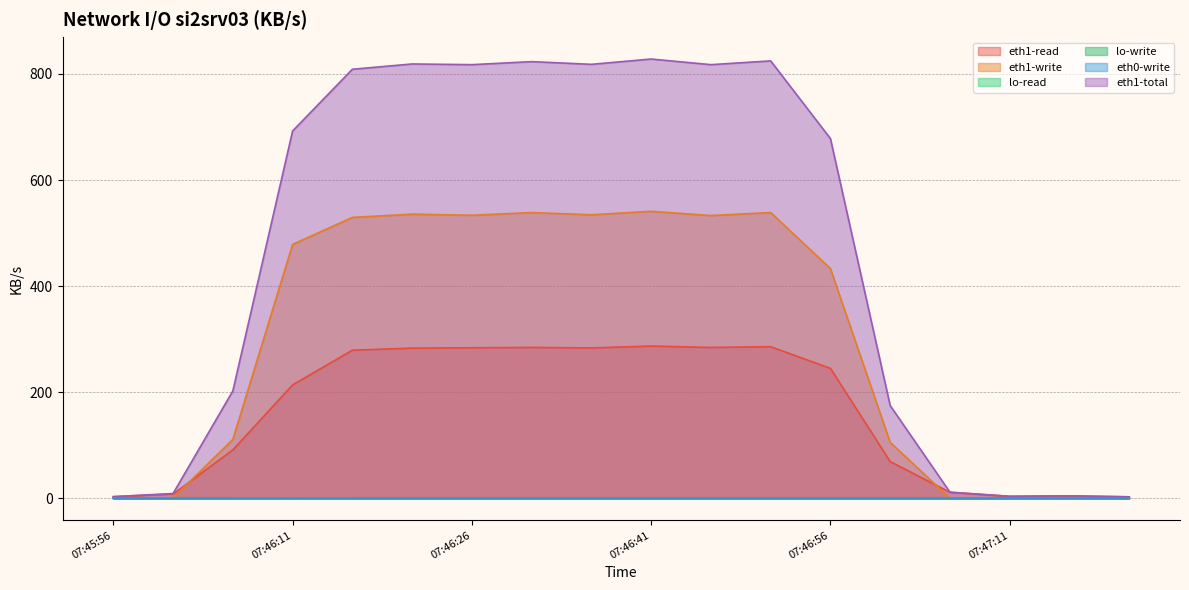

At which category does eth1-write reach its first local valley?

07:46:26